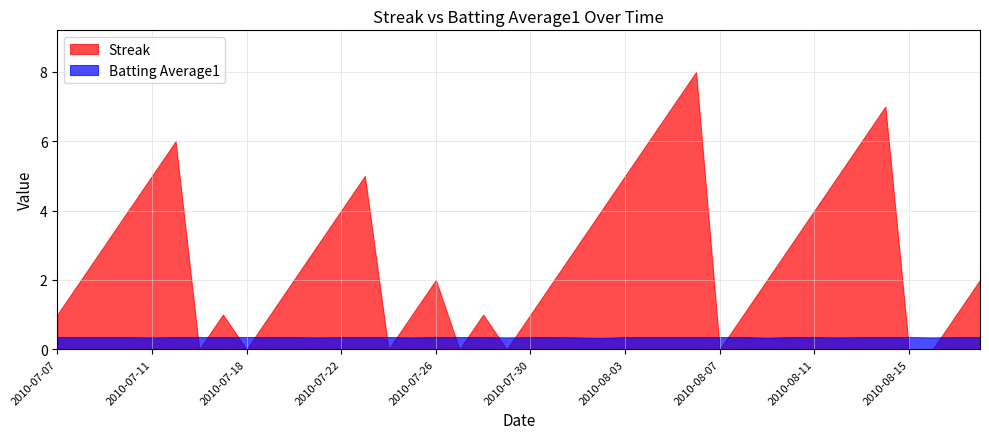

How many times do Batting Average1 and Streak cross each other?

14